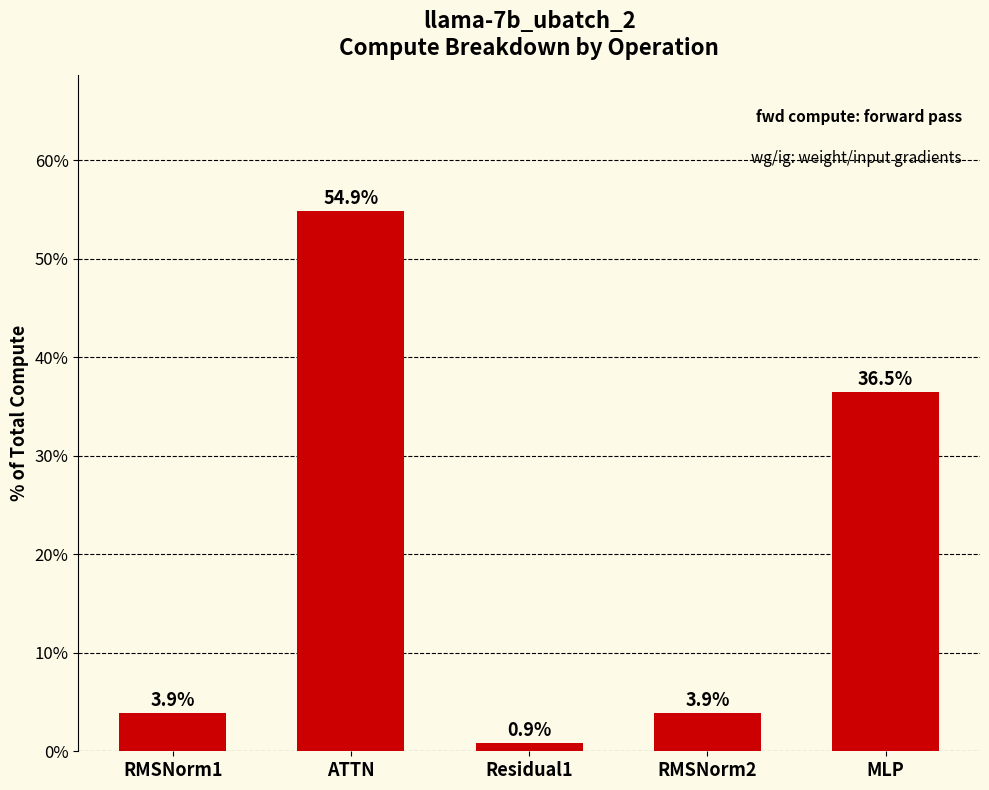

At which category does the chart reach its minimum across all series?

Residual1